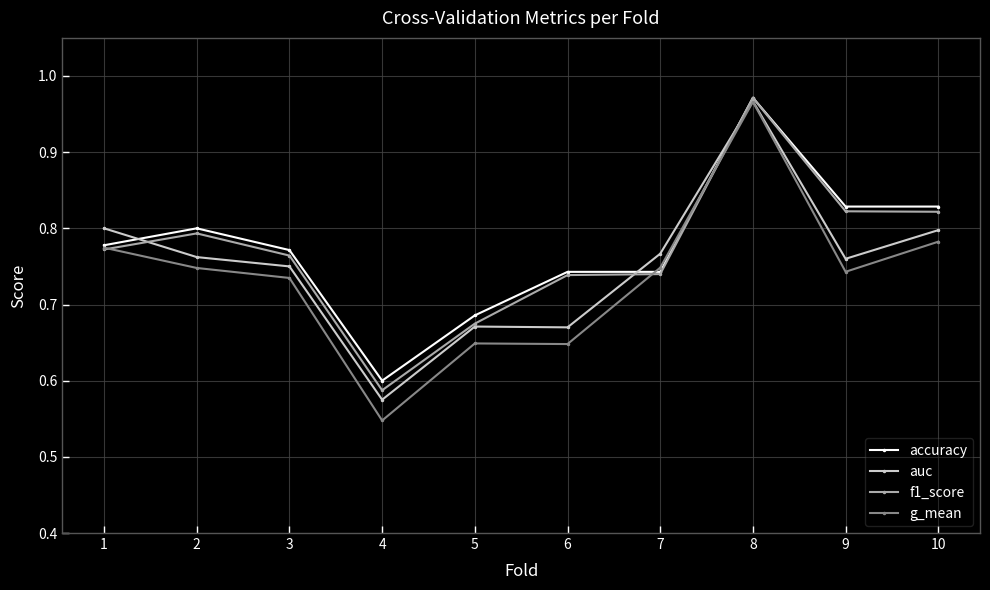

At which label does g_mean reach its minimum?

4